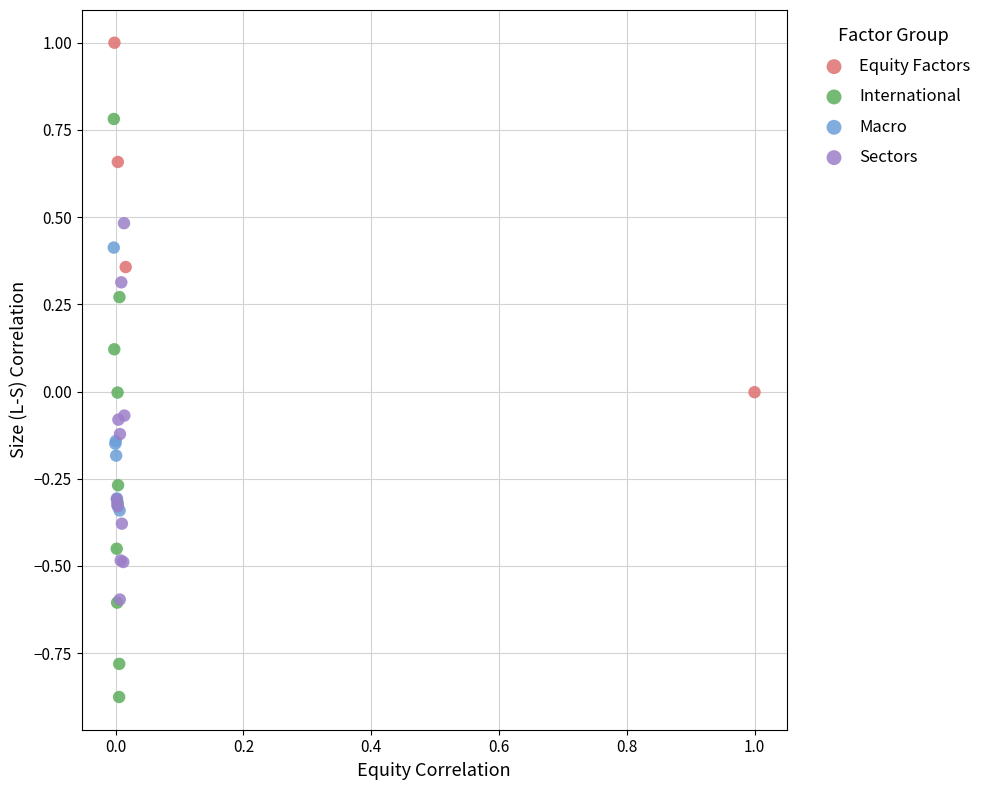

Which series contains the lowest Y value?

International